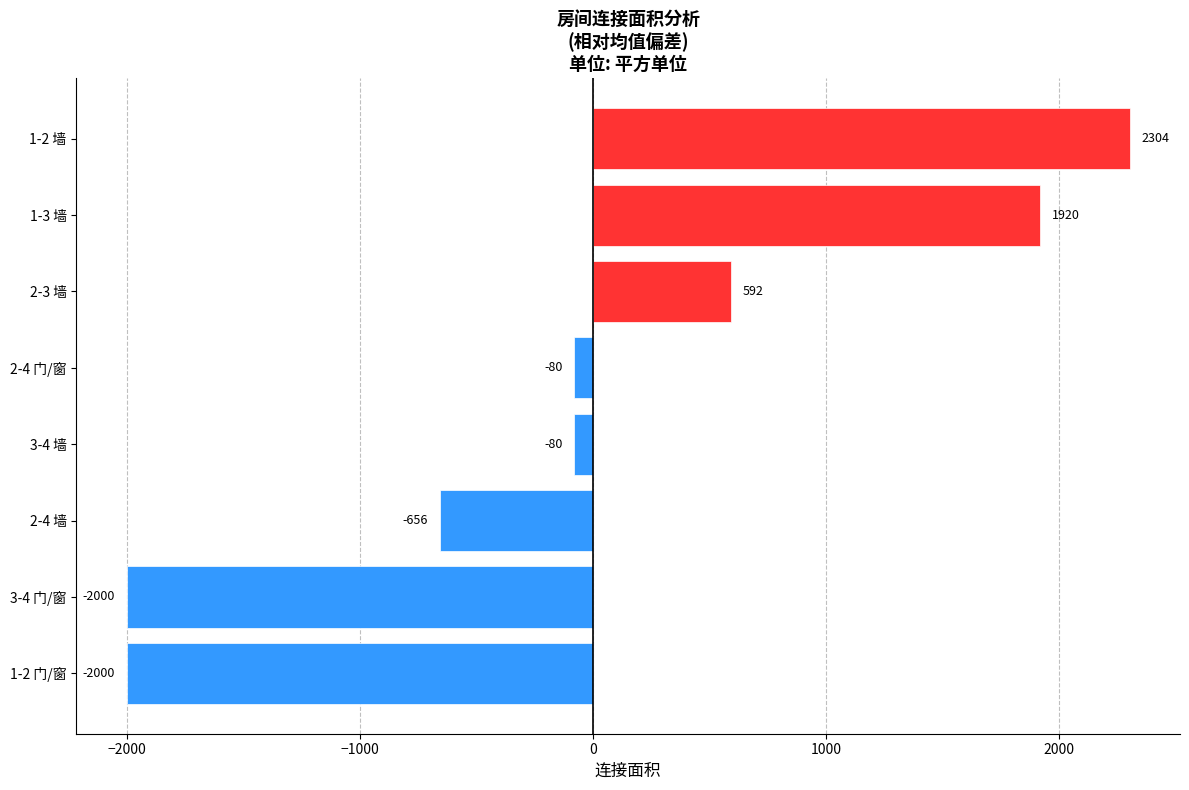

What value does the data have at 1-2 门/窗?

-2000